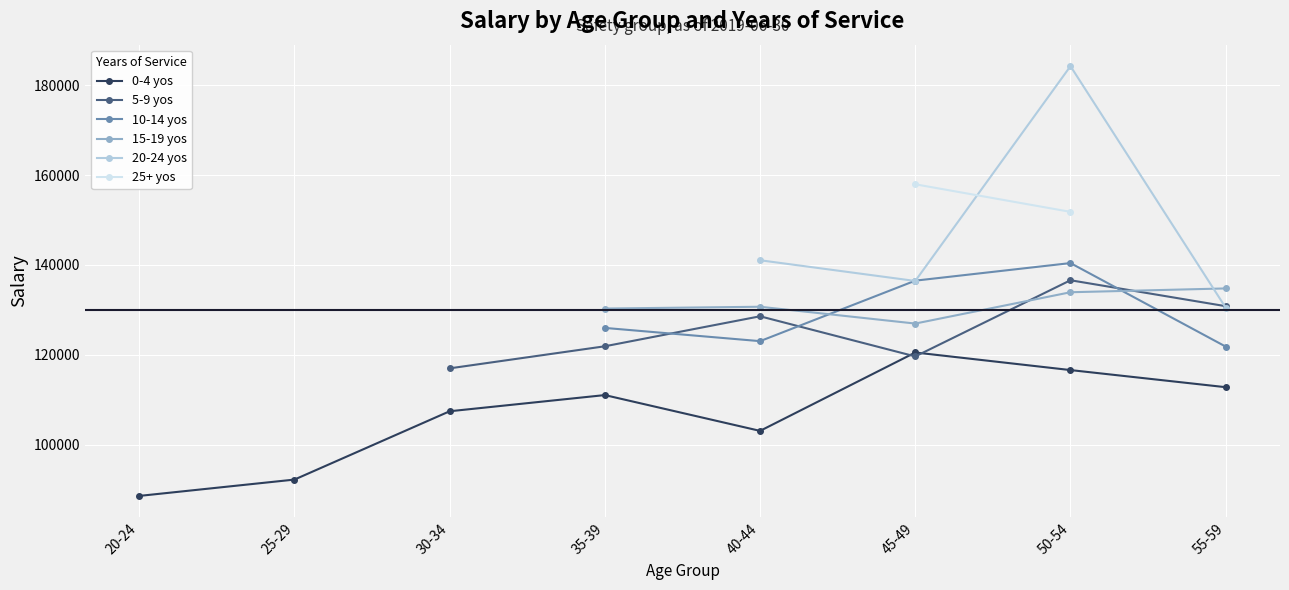

Which series ends up on top after the final intersection of 15-19 yos and 20-24 yos?

15-19 yos